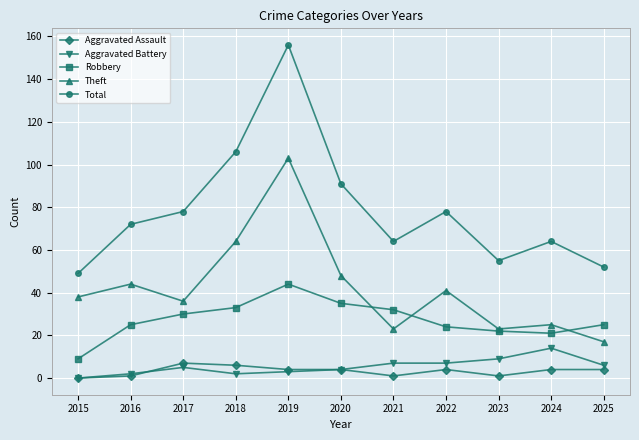

Which series has the largest total across all categories?

Total